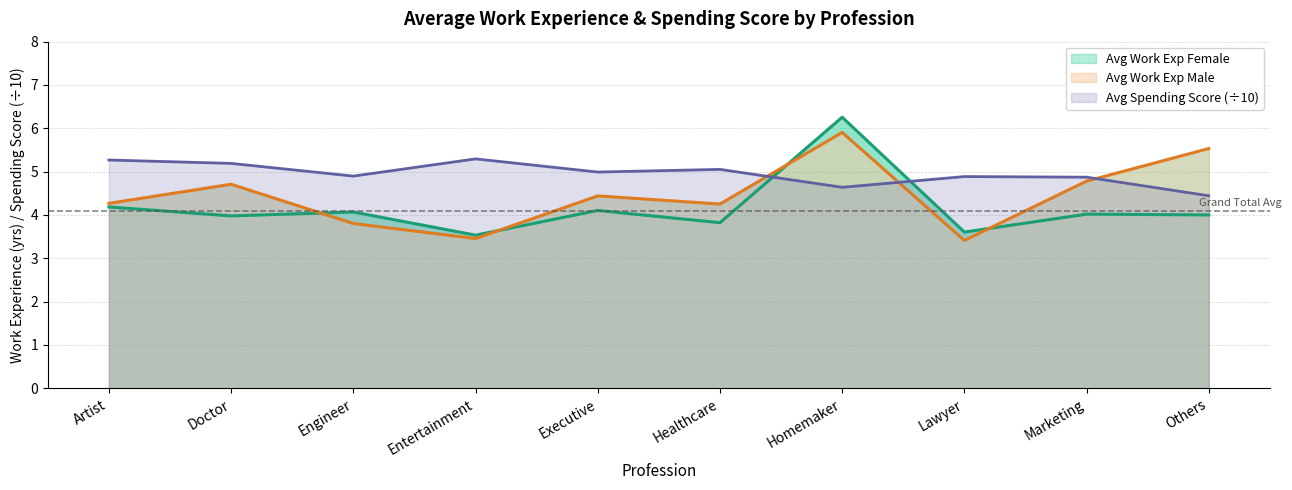

List the series in order of their overall mean, highest first.

Avg Spending Score, Avg Work Exp Male, Avg Work Exp Female